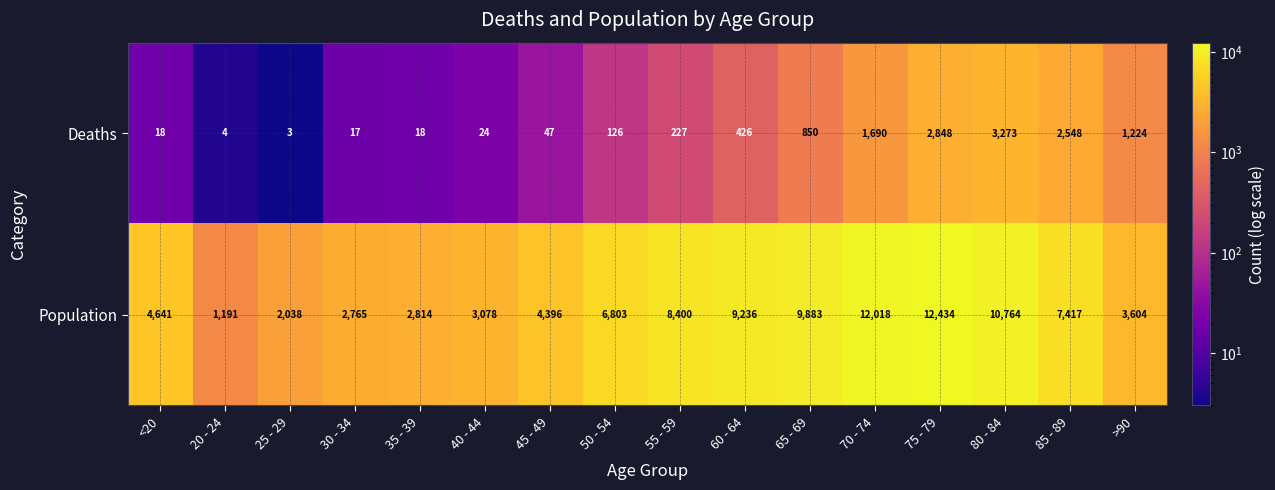

What is the sum of the Population values at 65 - 69 and 60 - 64?

19119